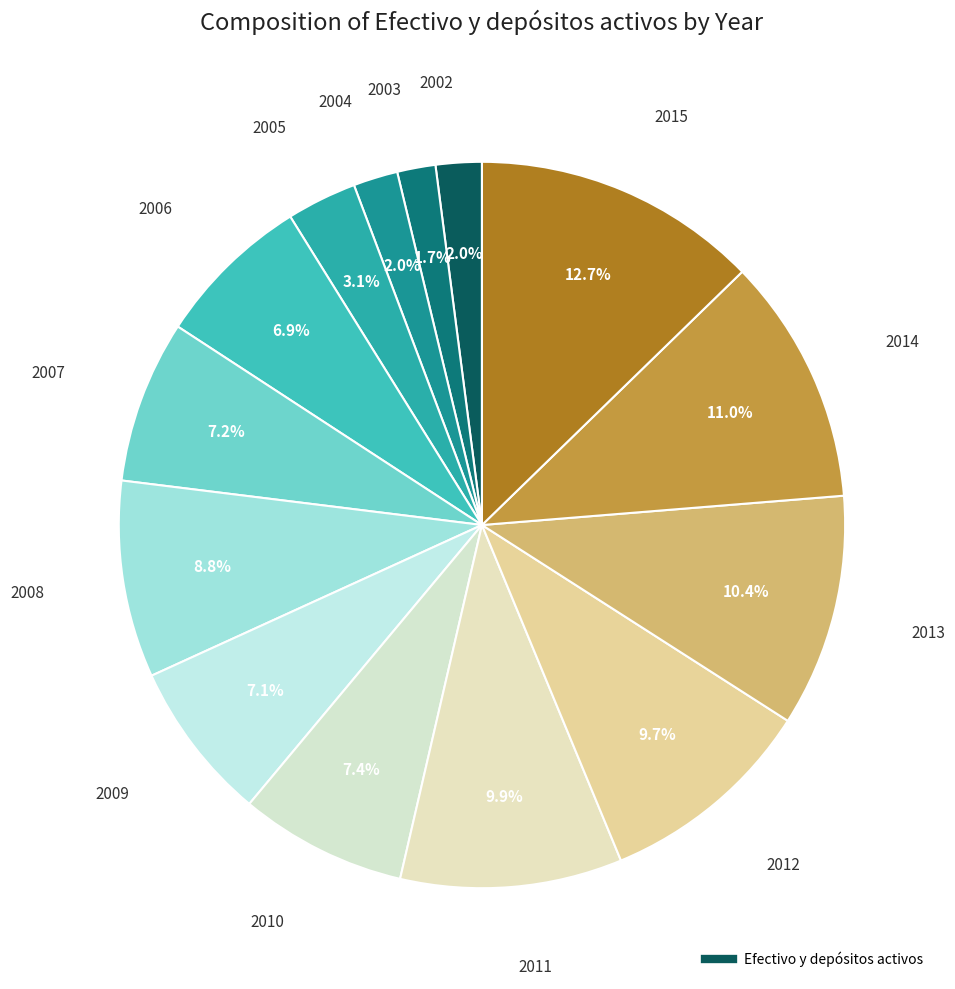

Rank the categories by value from lowest to highest.

2003, 2004, 2002, 2005, 2006, 2009, 2007, 2010, 2008, 2012, 2011, 2013, 2014, 2015